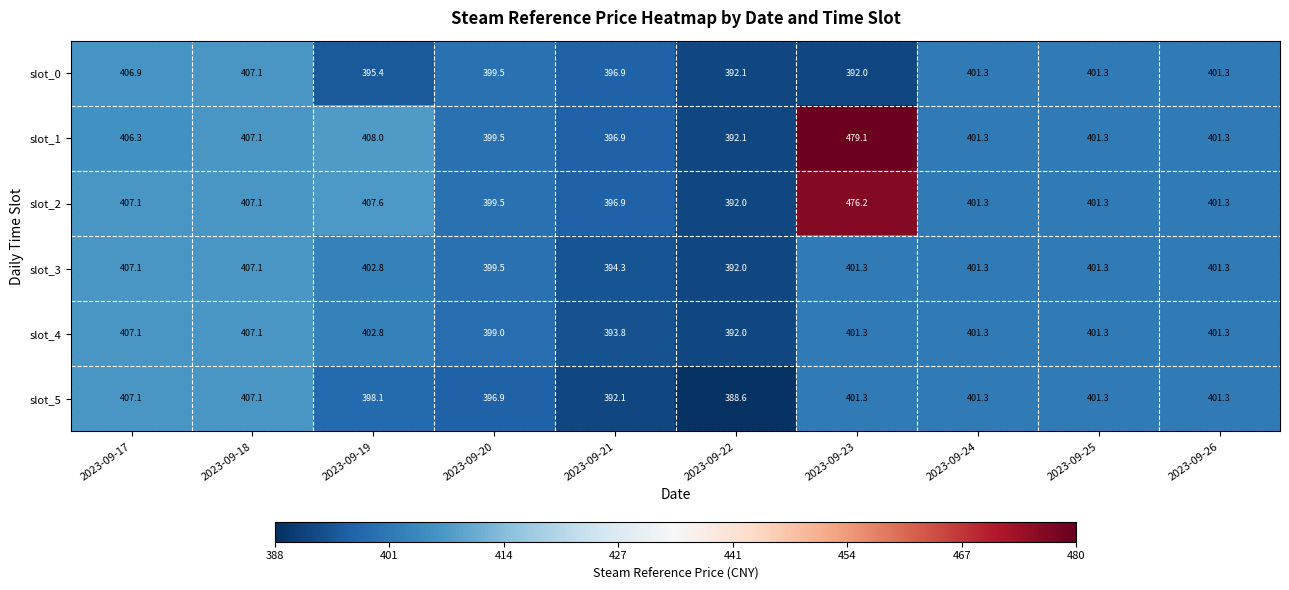

What is the maximum value shown in the chart?

479.1